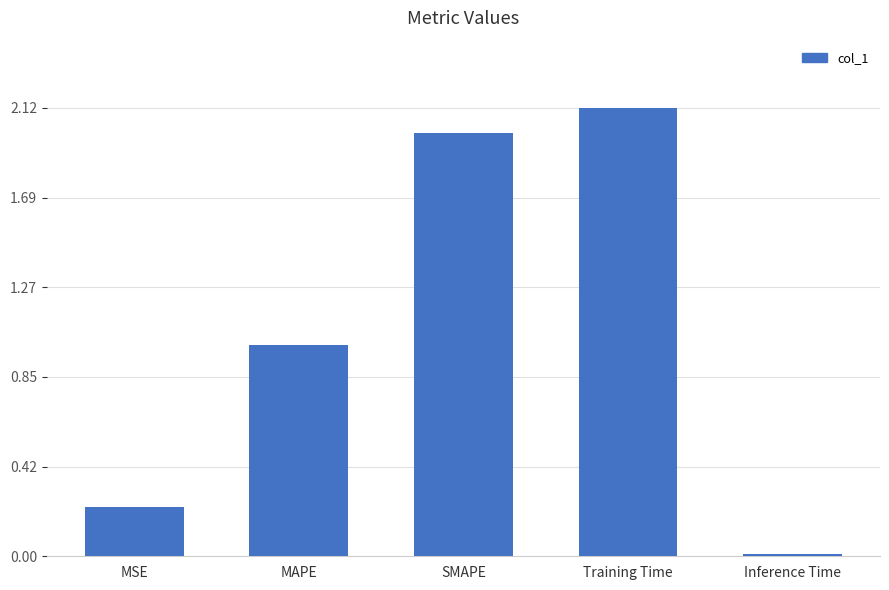

How many data points are less than 1?

2